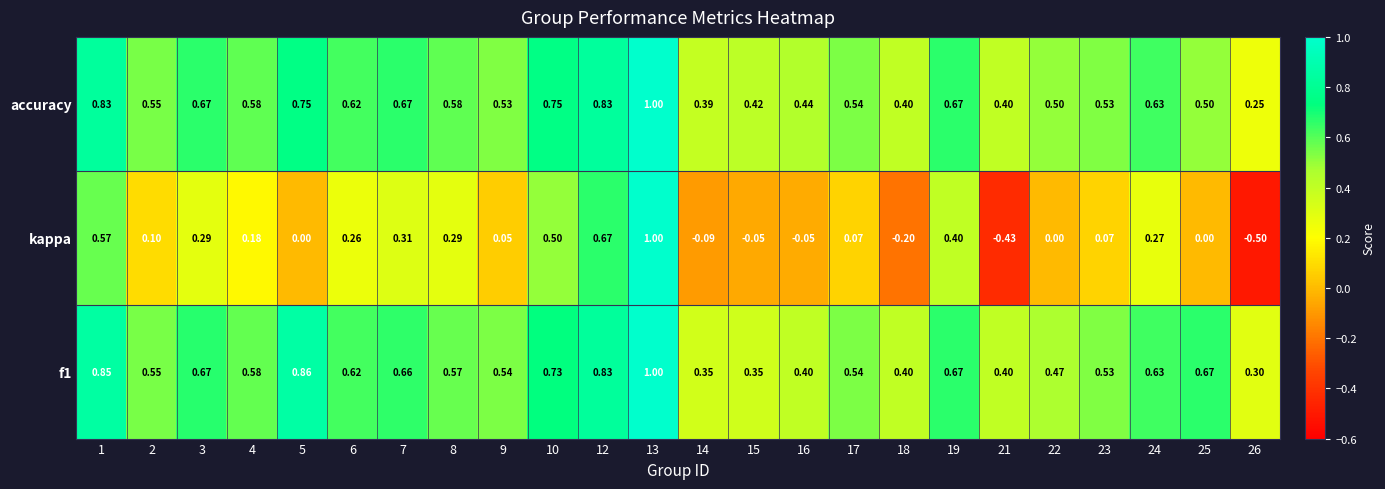

Is the value of f1 at 9 greater than the value of accuracy at 22?

Yes